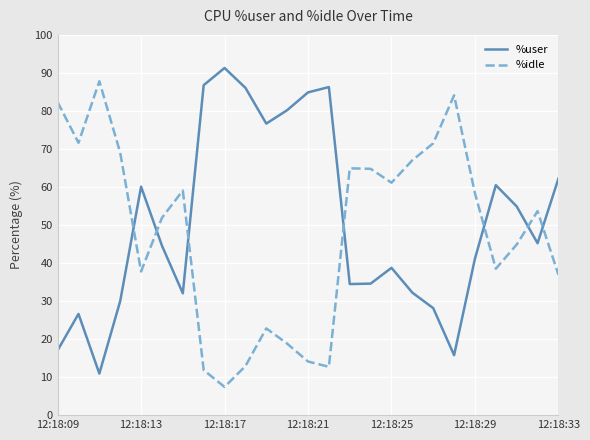

What is the greatest value displayed?

91.3